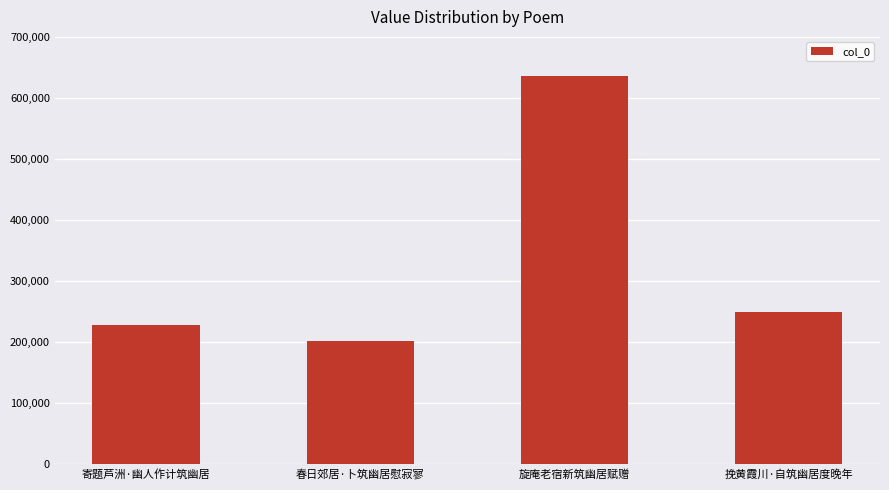

Is it true that the value at 寄题芦洲·幽人作计筑幽居 is 377357?

False